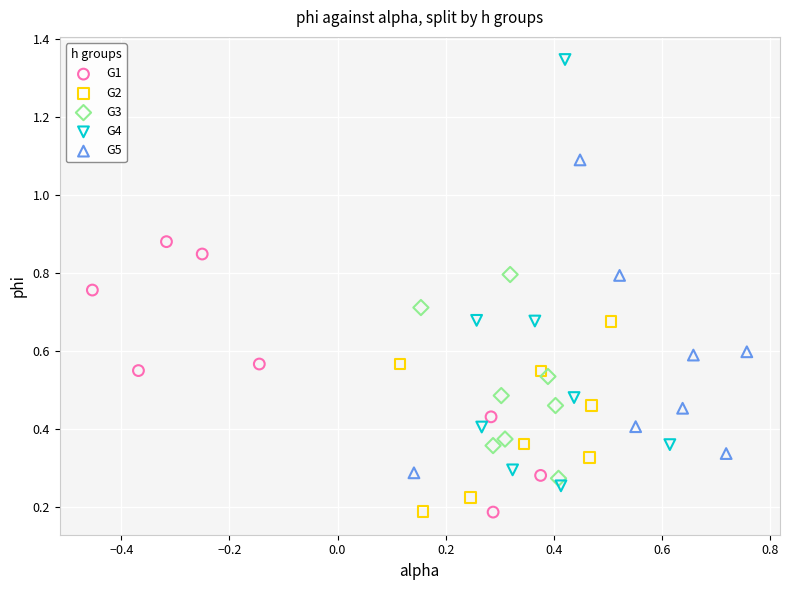

Which series reaches the maximum Y coordinate?

G4